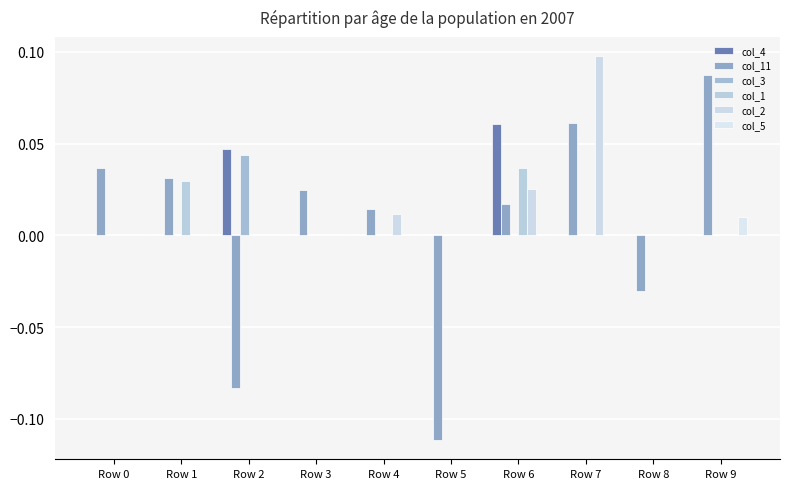

How many data points does each series have?

10